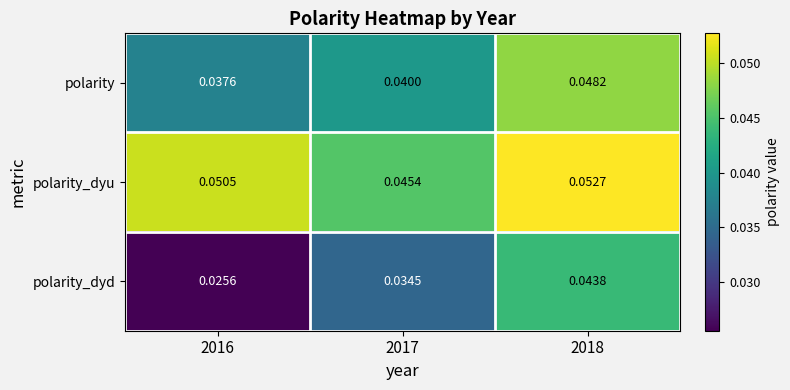

Rank the series by their average value, from lowest to highest.

polarity_dyd, polarity, polarity_dyu